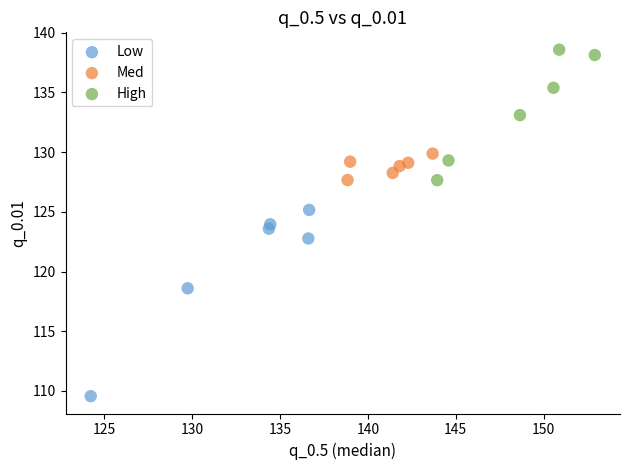

Which series contains the lowest Y value?

Low